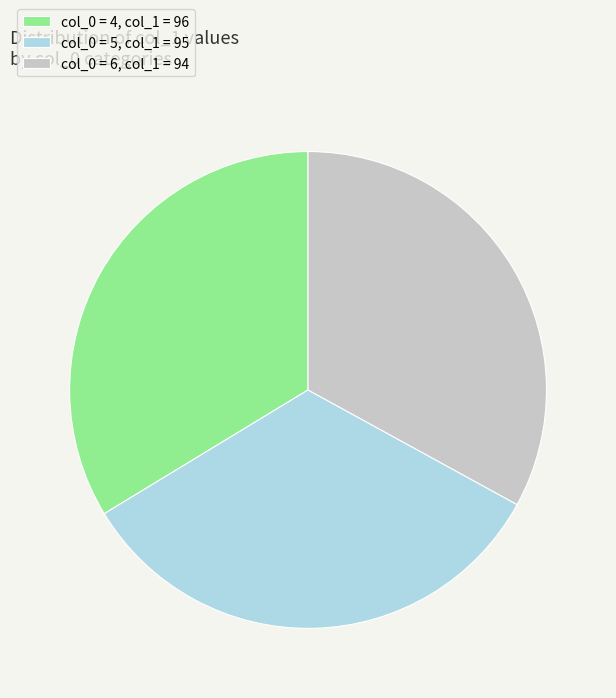

True or false: col_0 = 5, col_1 = 95 accounts for 33% of the total.

True